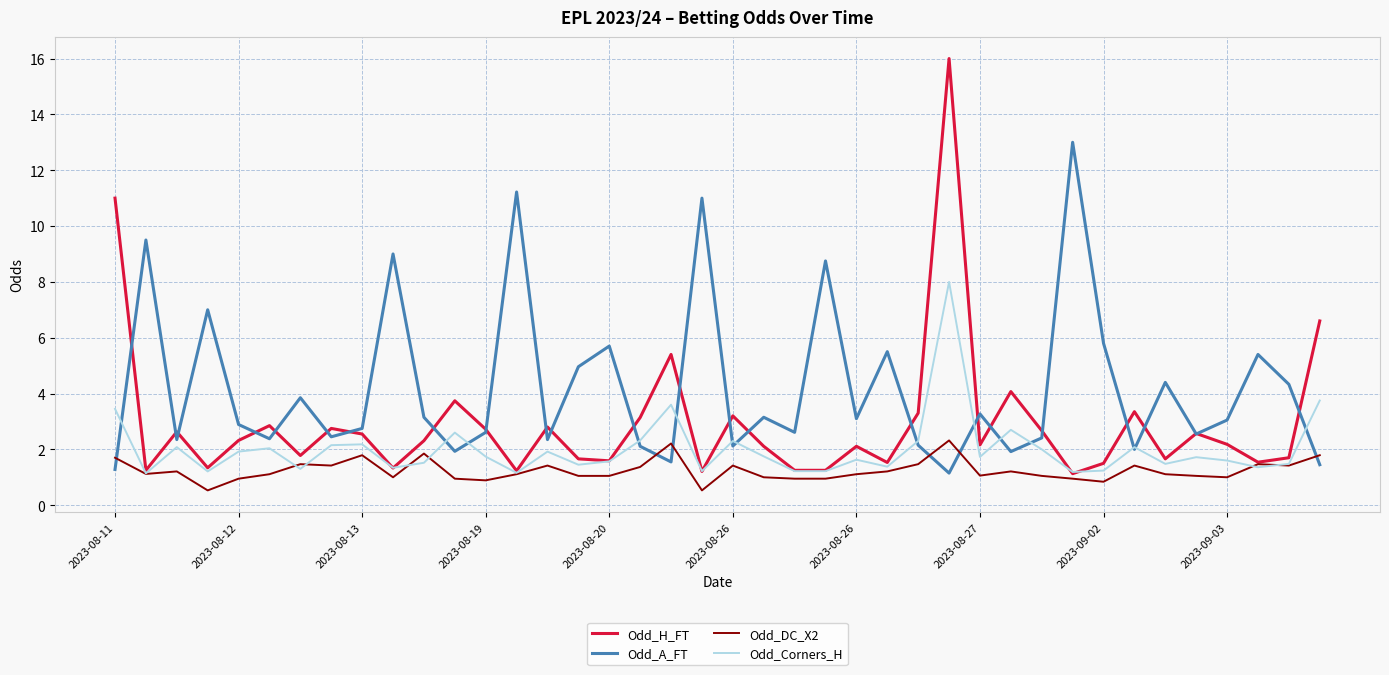

What is the difference between the maximum and minimum values in the Odd_H_FT series?

14.9